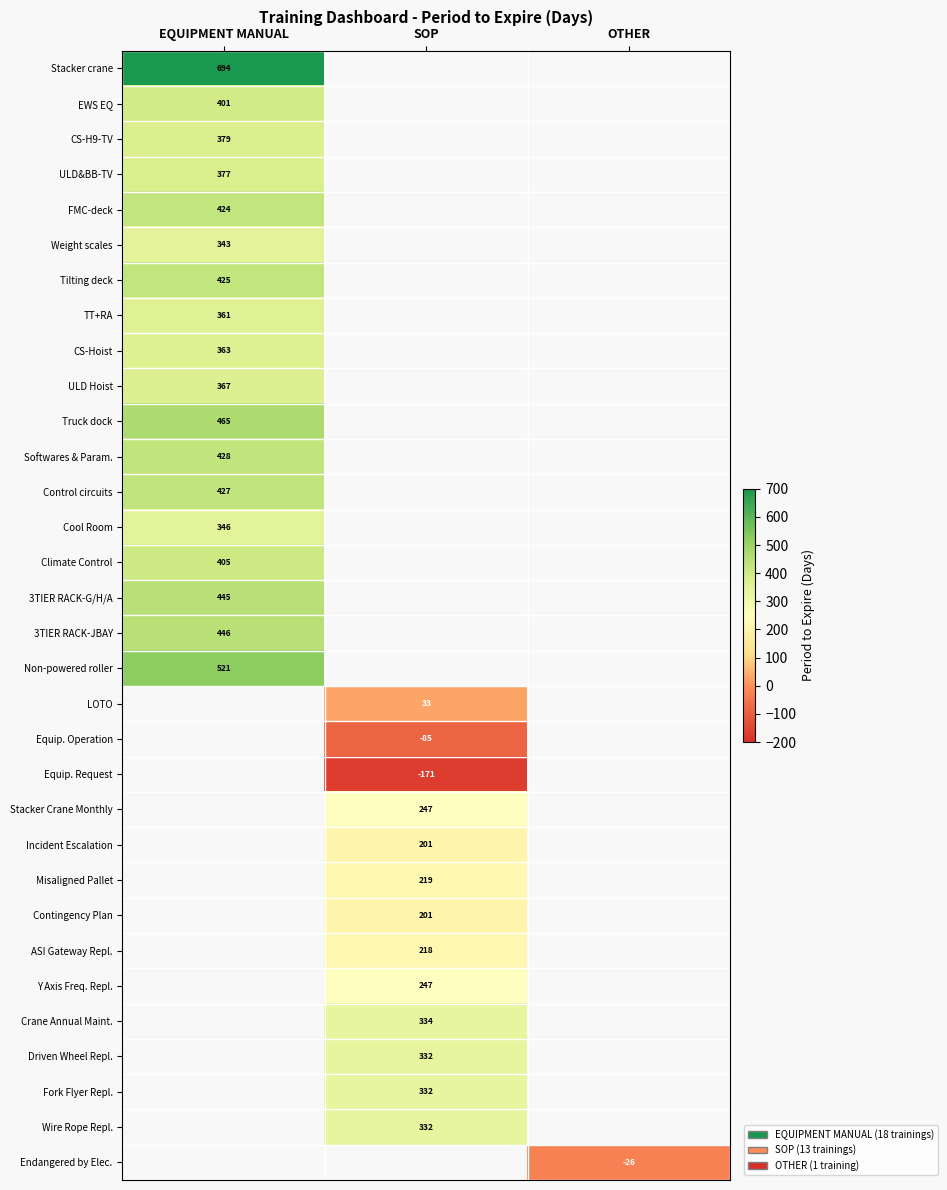

True or false: Stacker crane has a value of 1169 at EQUIPMENT MANUAL.

False